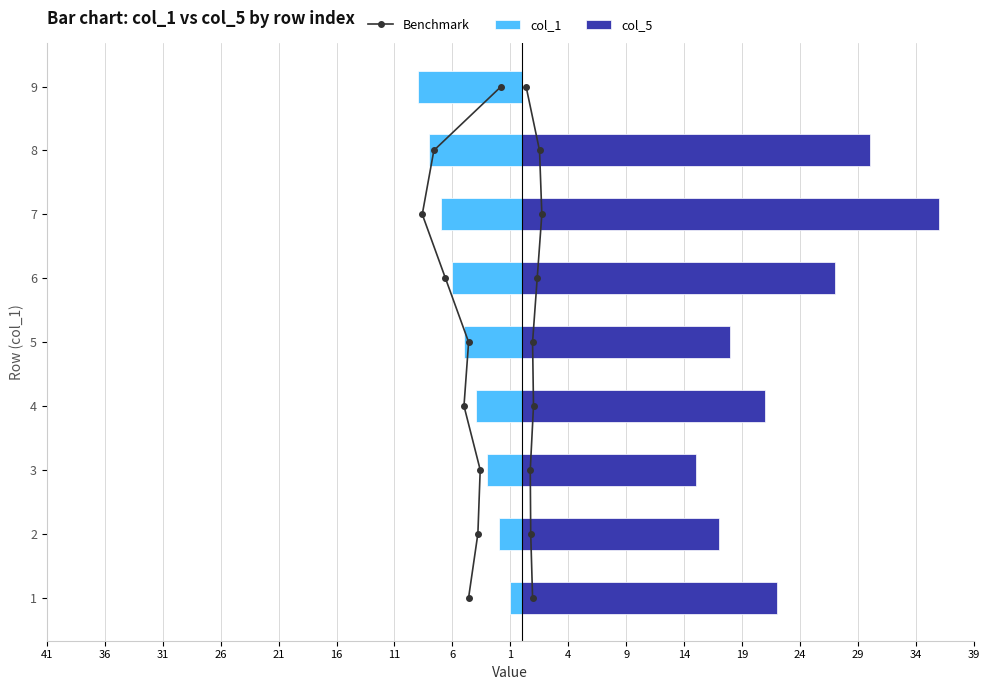

Rank the series at 36 from highest to lowest value.

col_5, Benchmark, col_1